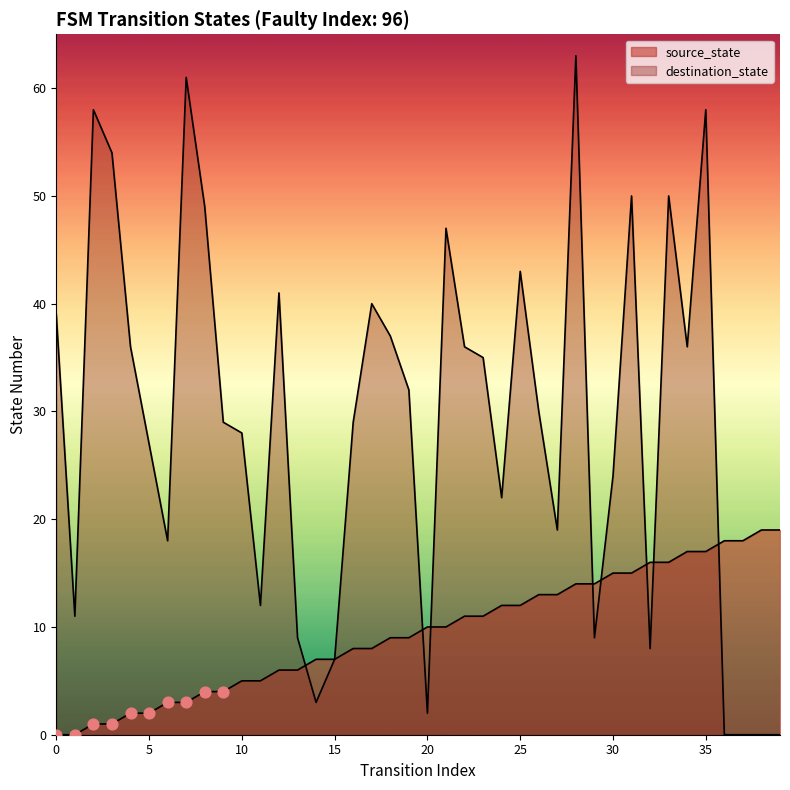

Is the value of destination_state at 0 greater than the value of source_state at 11?

Yes